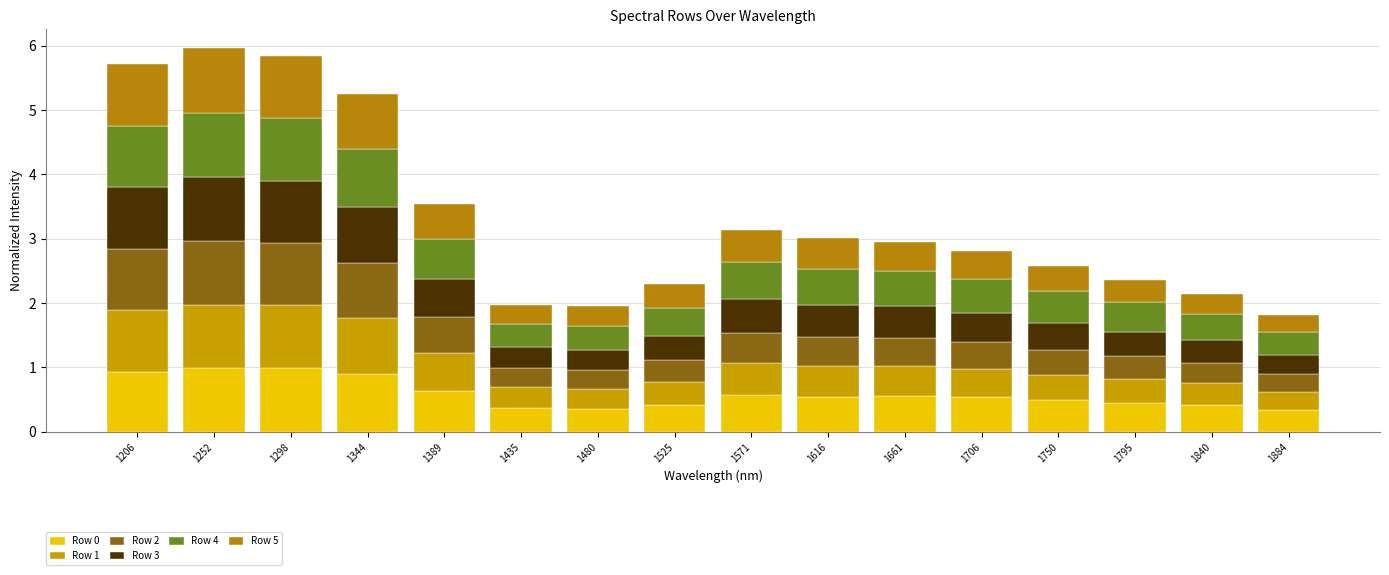

What value does the Row 5 series have at 1750?

0.4